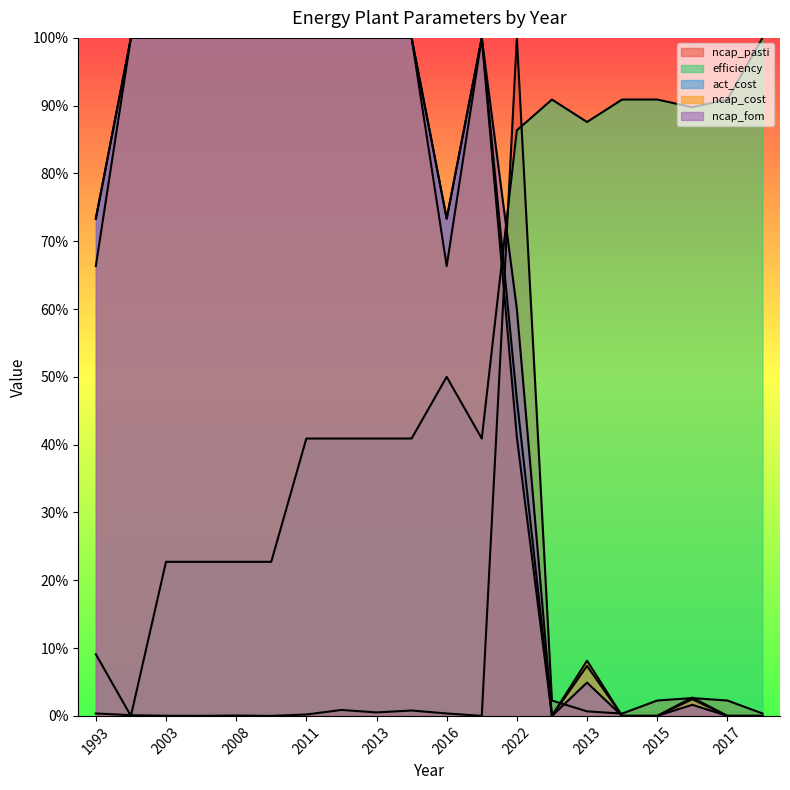

Does the chart display data point markers on the line(s)?

No